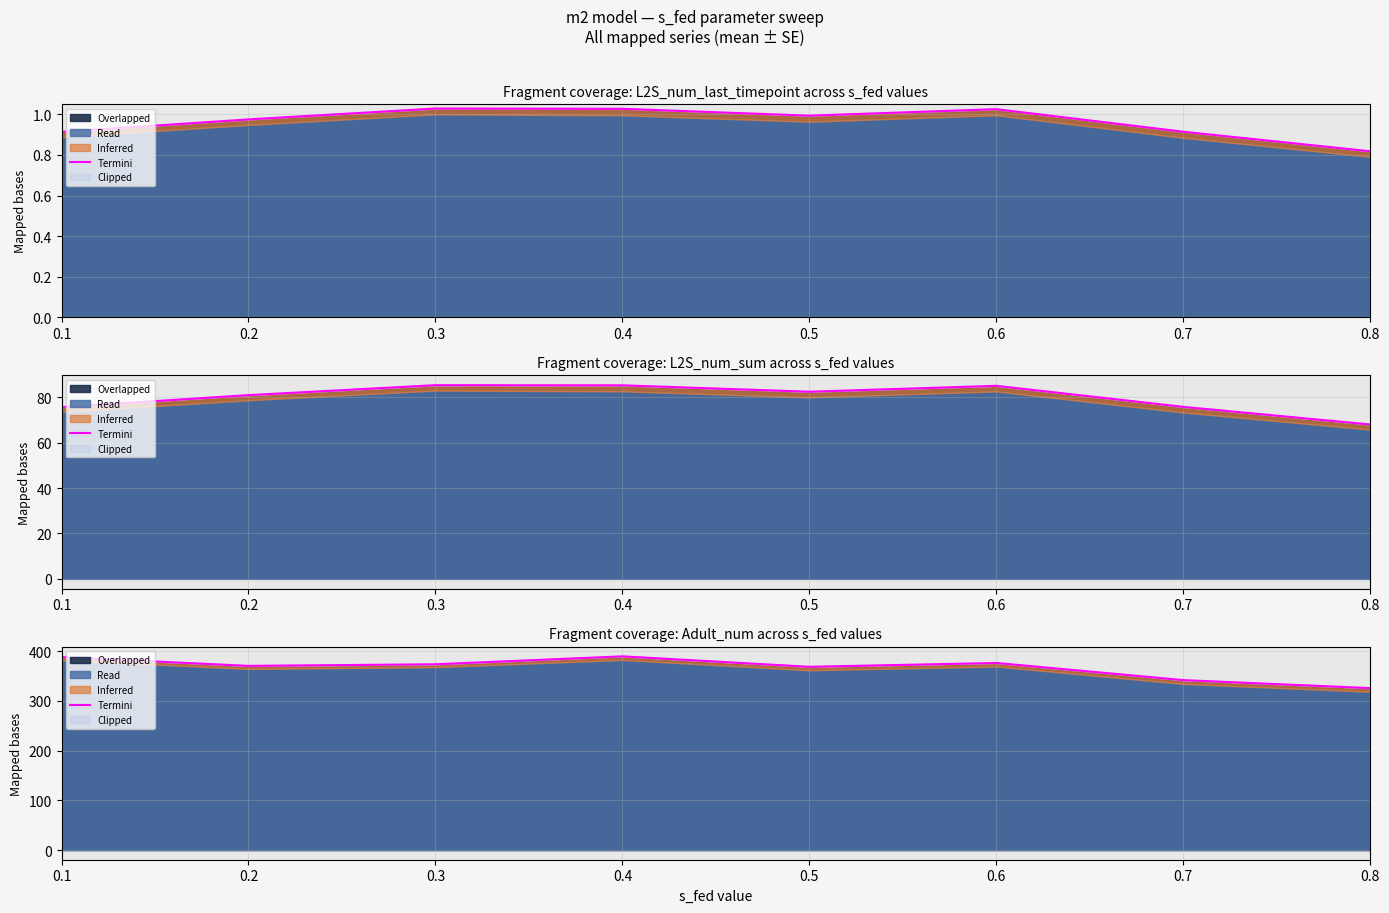

What is the greatest value displayed?

389.3